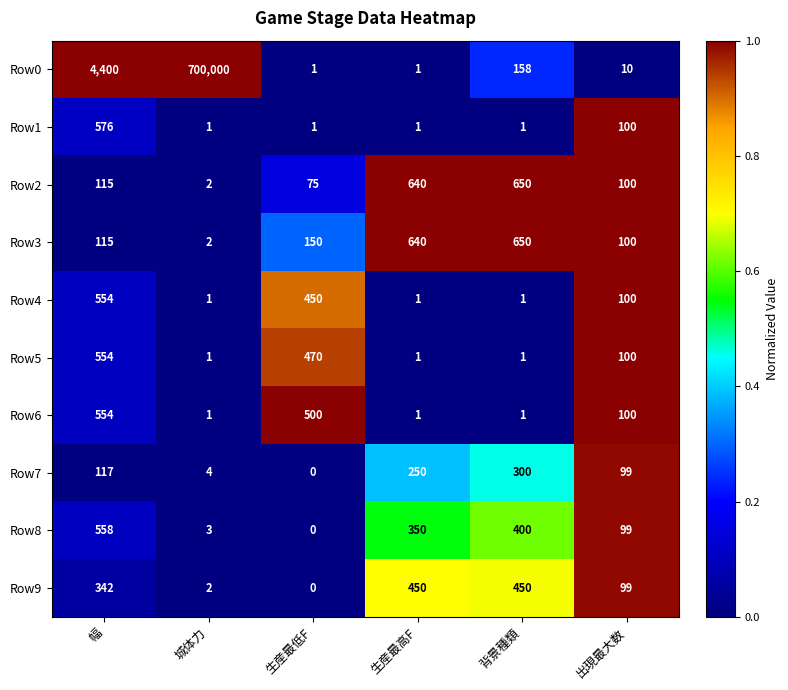

What is the maximum value shown in the chart?

700000